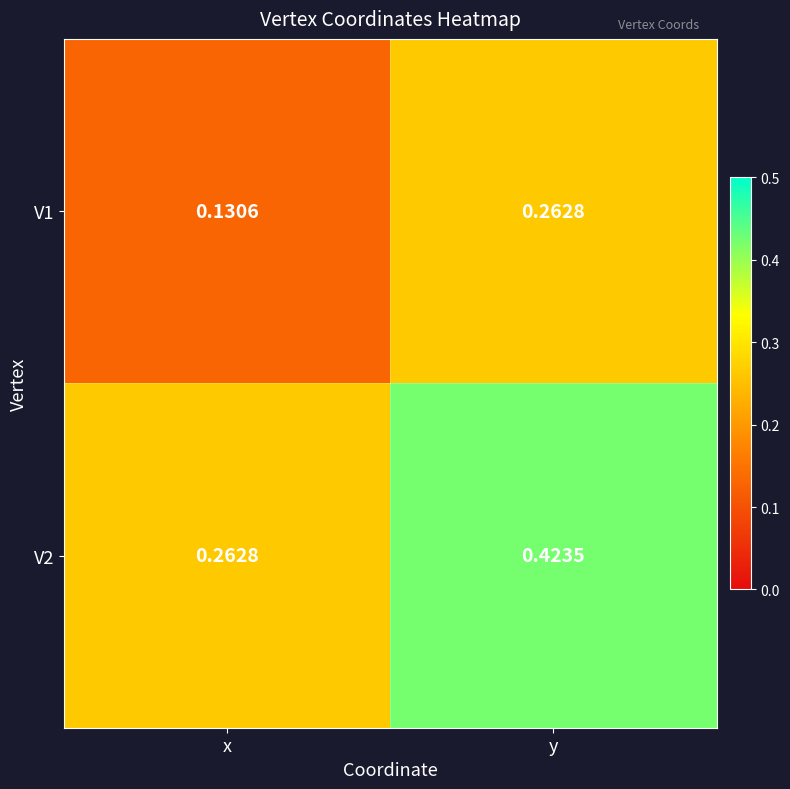

Which category has the lowest value in the V1 series?

x